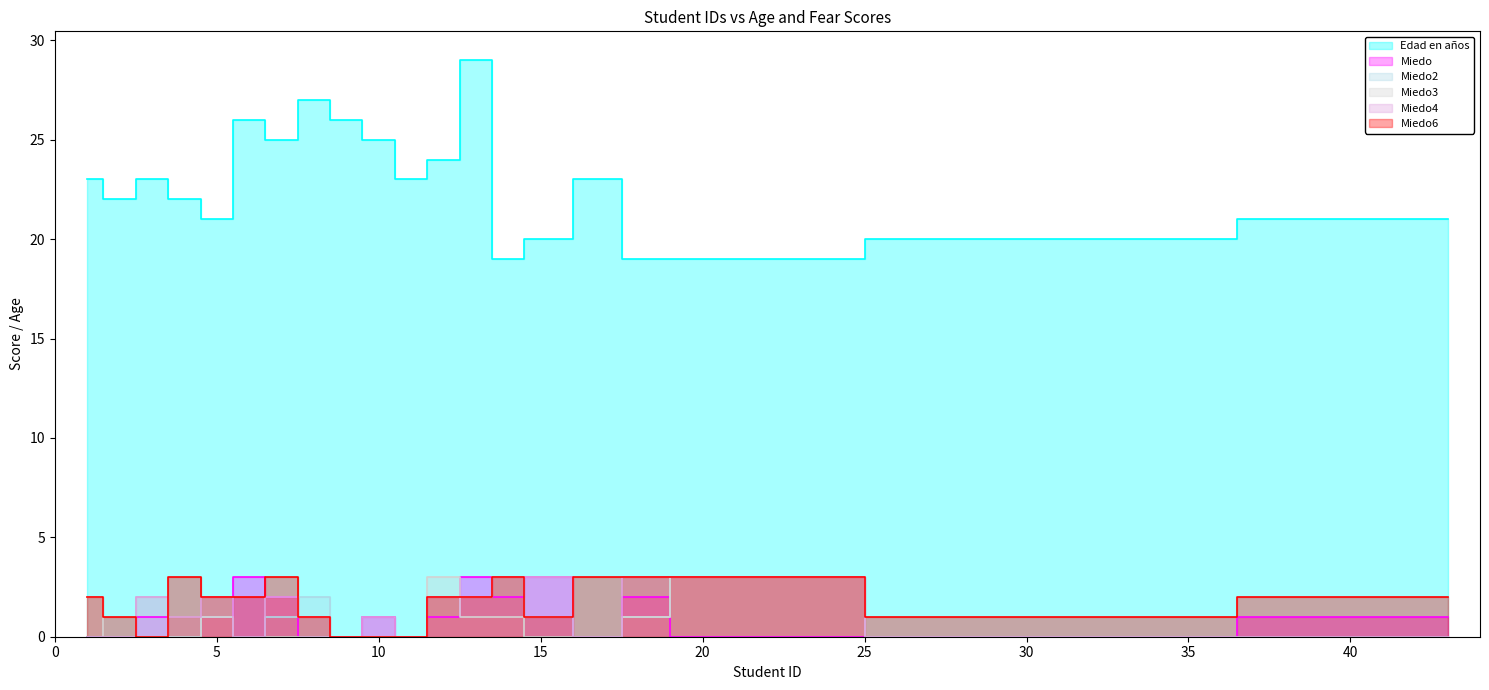

At how many categories does at least one series exceed 28?

1